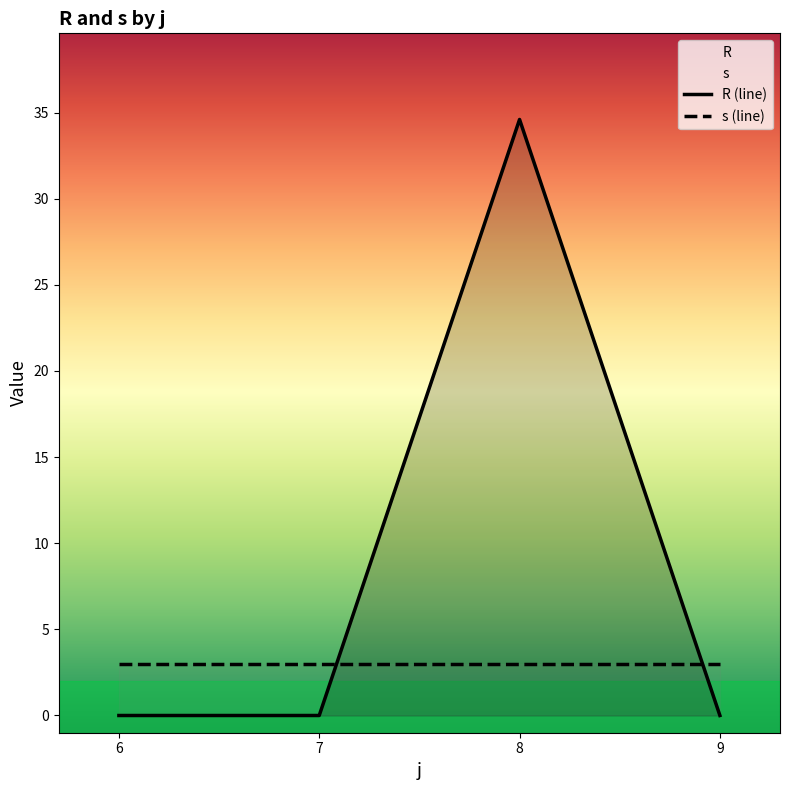

Where do R (line) and s (line) first cross each other?

7 and 8